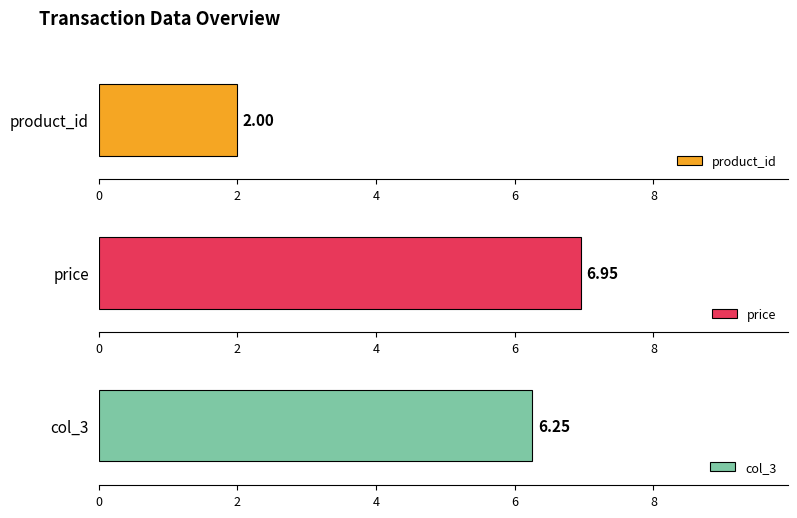

What is the approximate value of product_id at 1002?

2.0